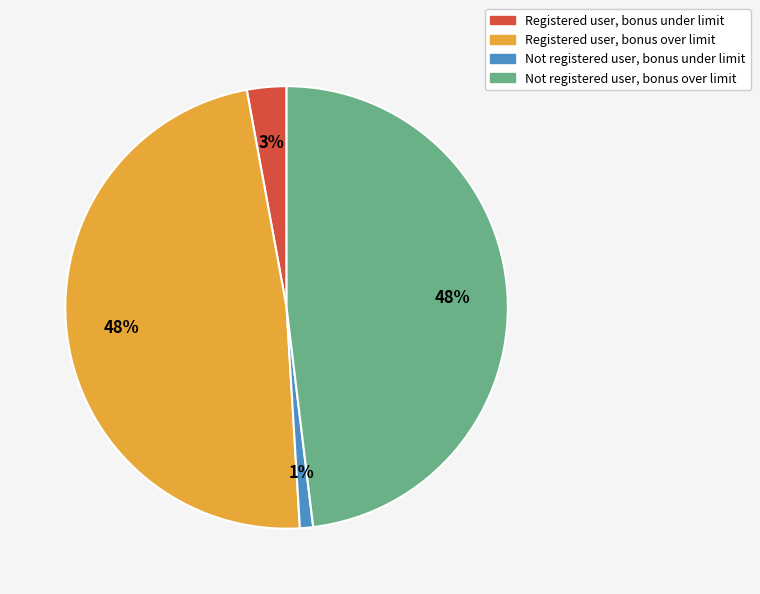

Which category has the smallest portion of the pie?

Not registered user, bonus under limit